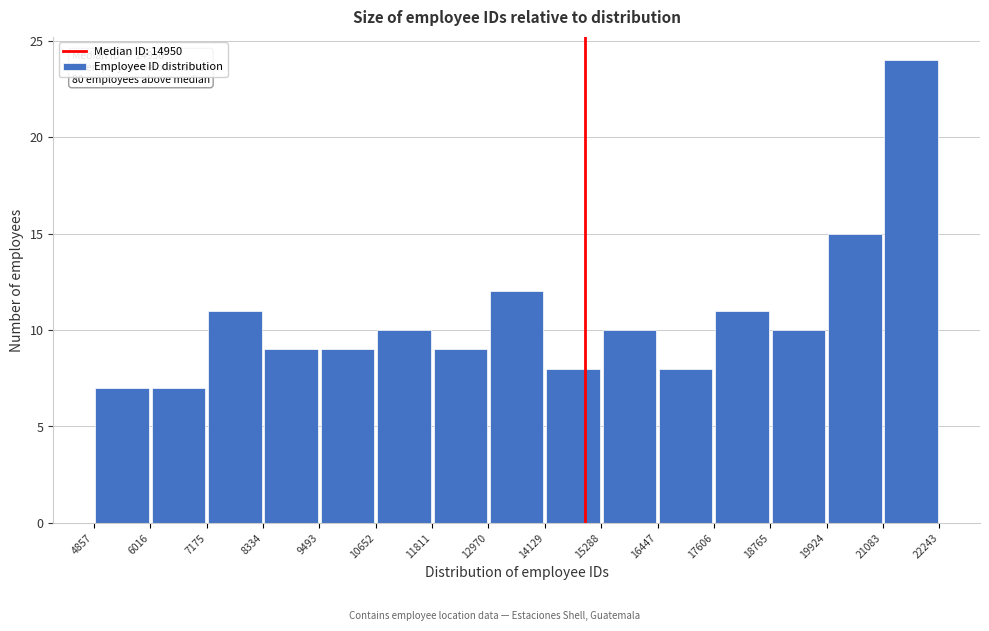

Which range on the x-axis has the tallest bar?

21083 to 22243